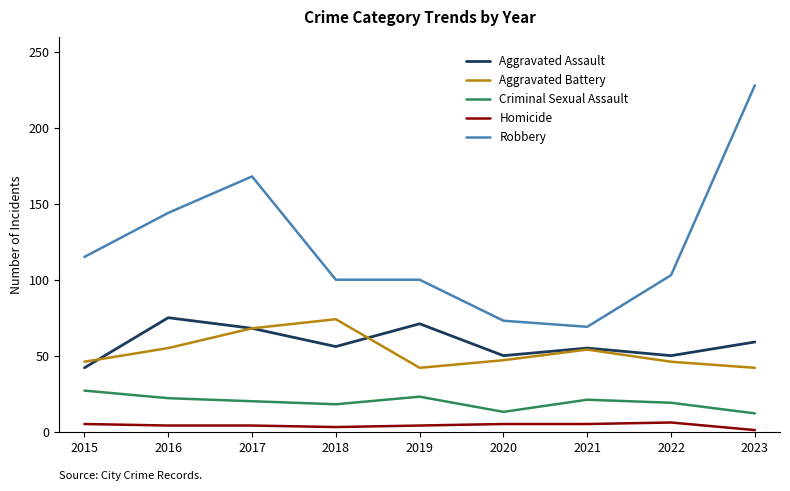

What is the total value across all series at 2022?

224